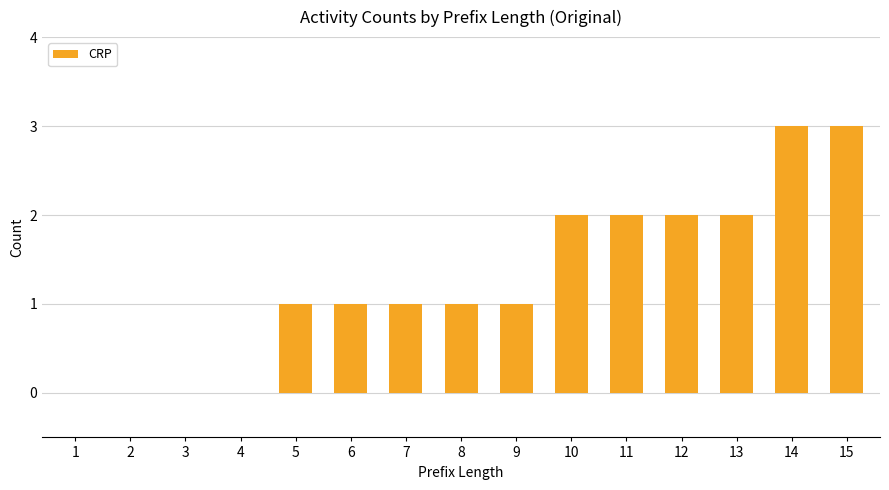

What is the sum of the values at 2 and 13?

2